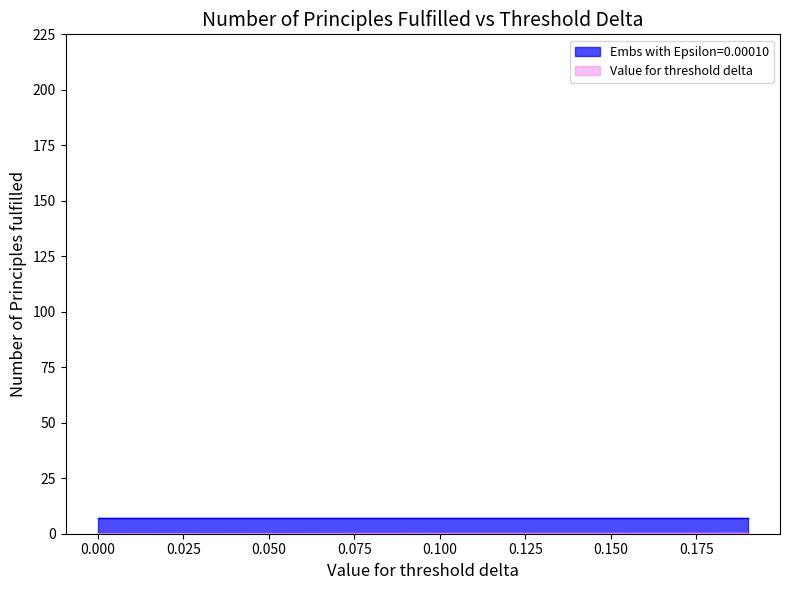

What is the maximum value shown in the chart?

7.0